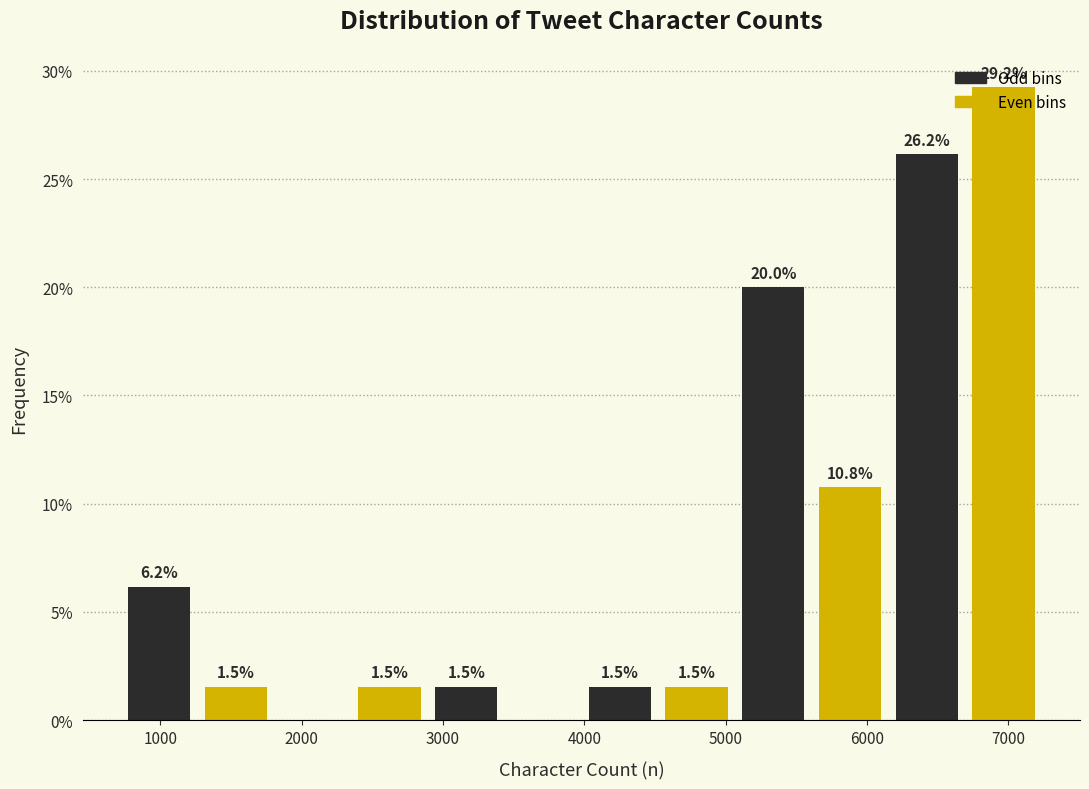

Over which range of the x-axis is the bar tallest?

6700 to 7200